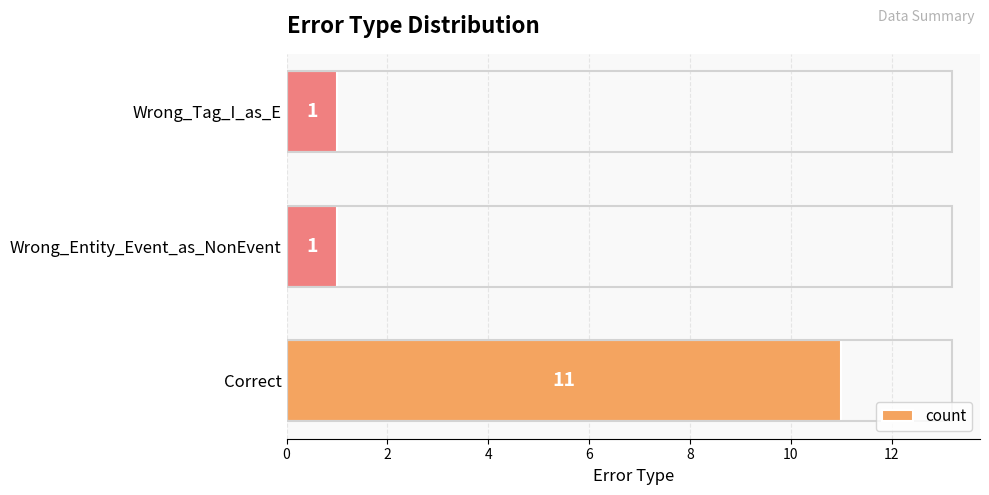

What is the difference between the maximum and minimum values?

10